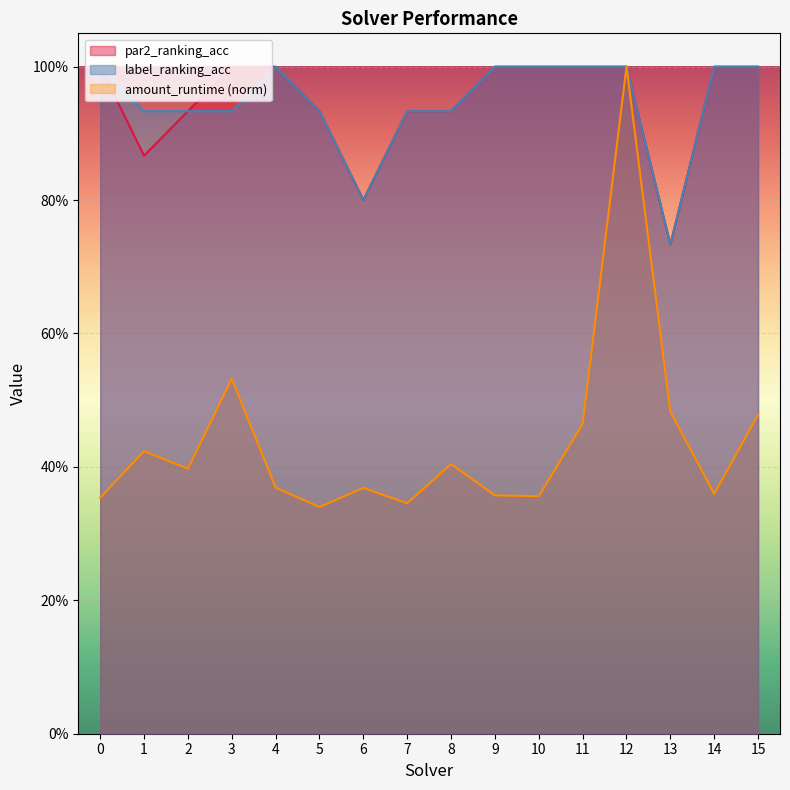

Reading left to right, transcribe all the data shown in this chart.

amount_runtime: 0.4	0.4	0.4	0.5	0.4	0.3	0.4	0.3	0.4	0.4	0.4	0.5	1.0	0.5	0.4	0.5
par2_ranking_acc: 1.0	0.9	0.9	1.0	1.0	0.9	0.8	0.9	0.9	1.0	1.0	1.0	1.0	0.7	1.0	1.0
label_ranking_acc: 1.0	0.9	0.9	0.9	1.0	0.9	0.8	0.9	0.9	1.0	1.0	1.0	1.0	0.7	1.0	1.0